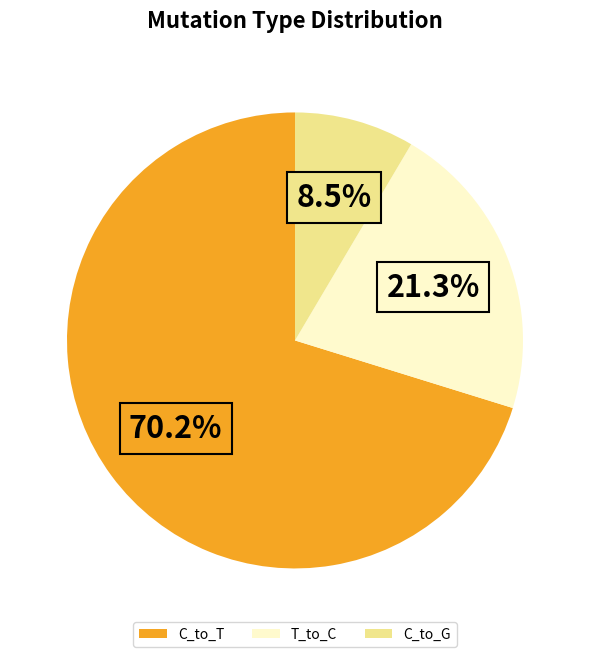

What percentage is NOT represented by T_to_C?

78.7%